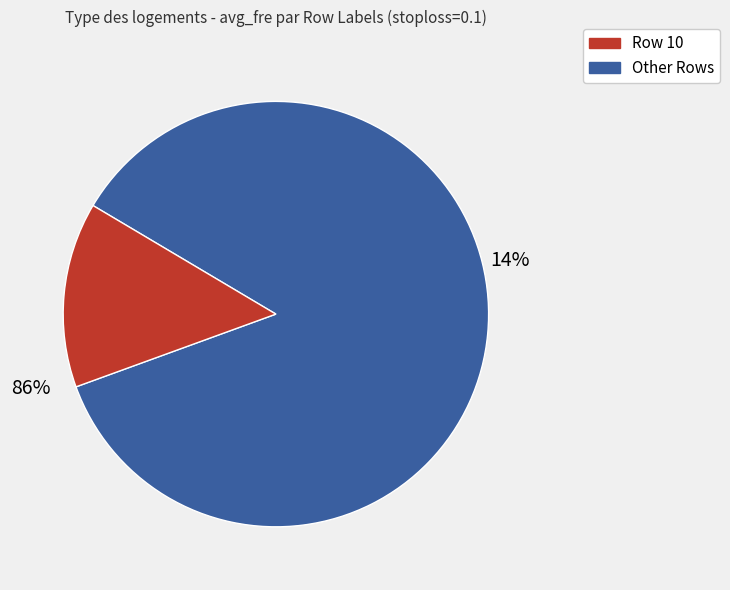

What portion of the pie excludes 50?

85.4%